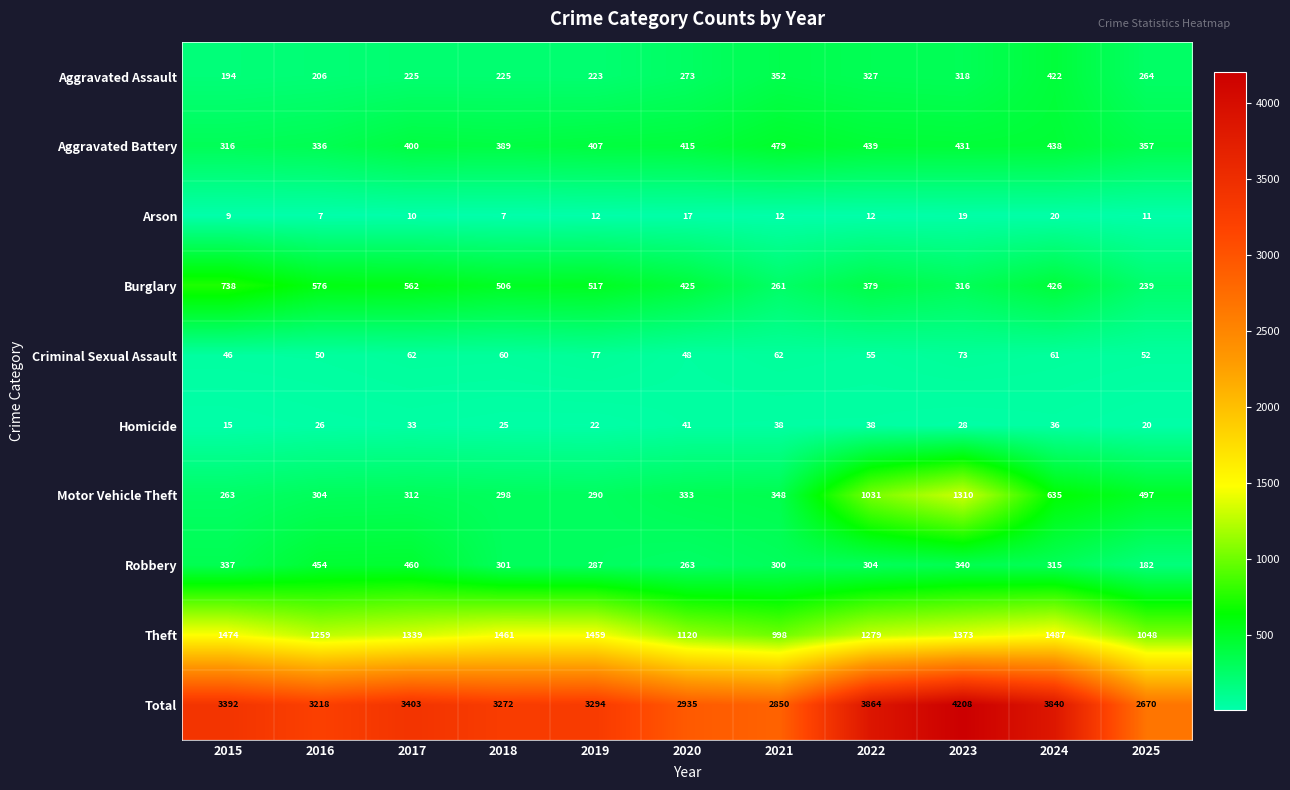

How many categories are shown in the chart?

11